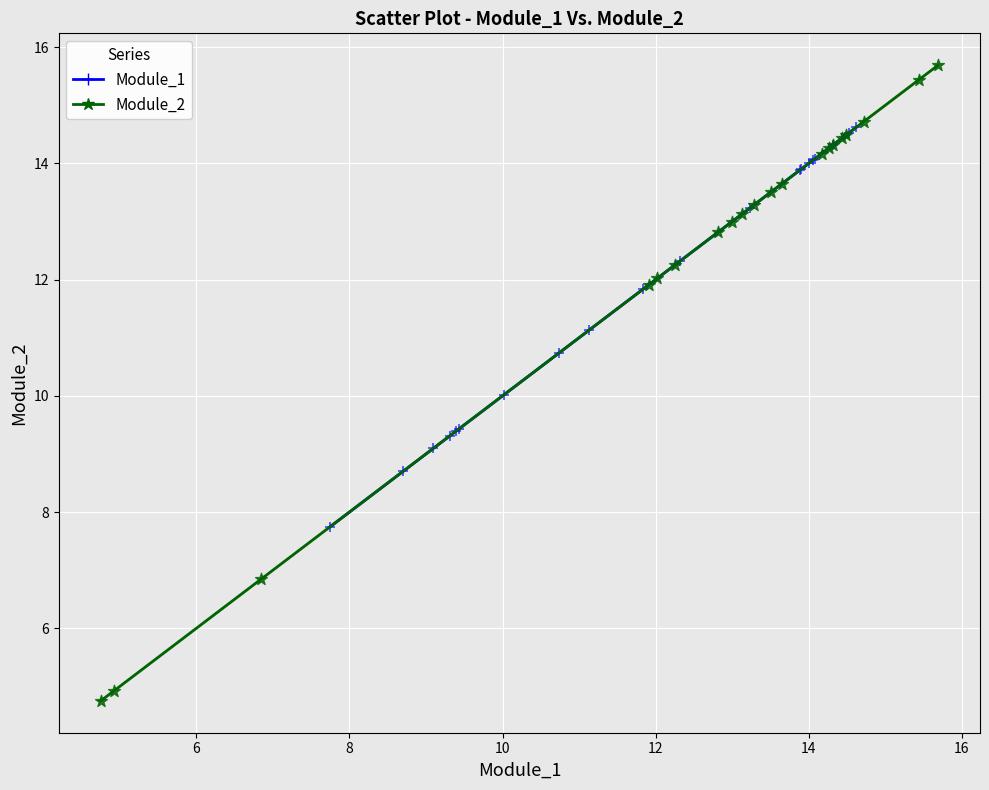

Which series reaches the minimum Y coordinate?

Module_2